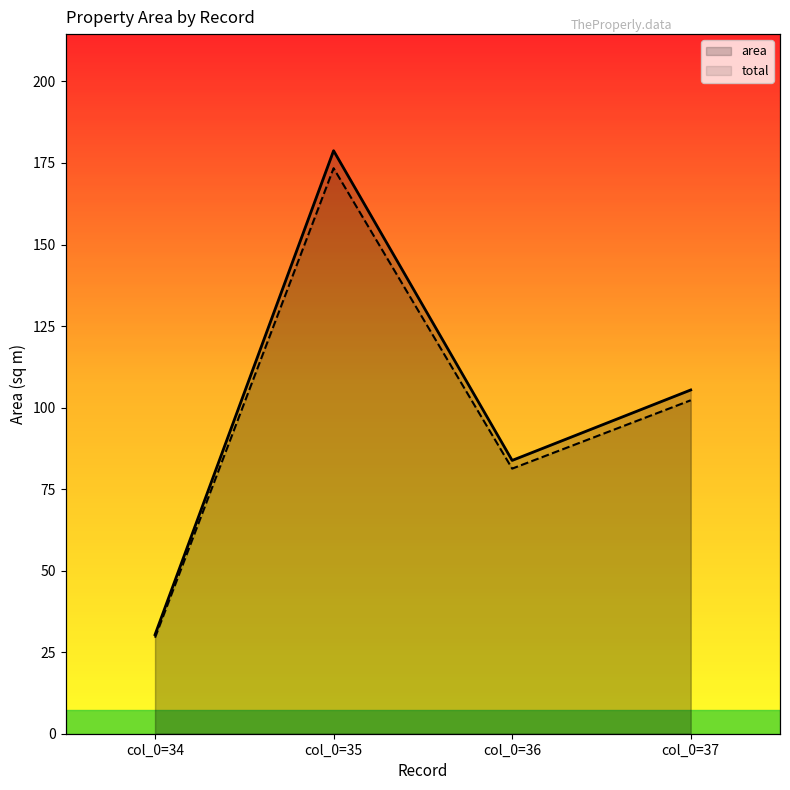

Where does the area series first go above 105?

col_0=35